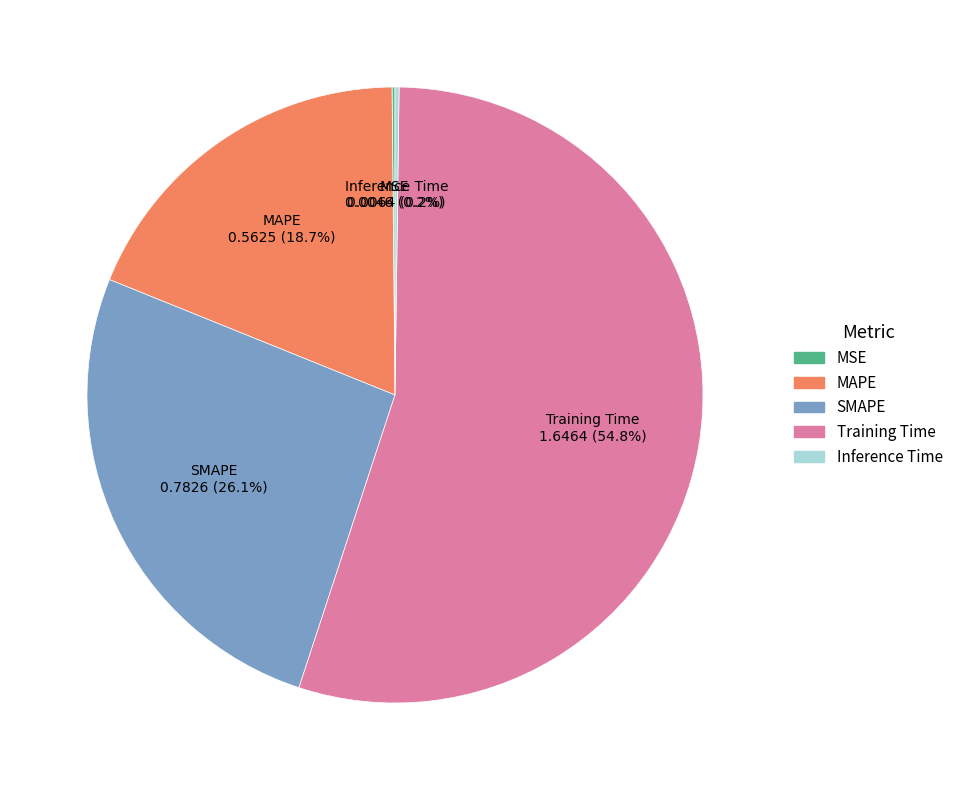

What is the largest slice in the pie chart?

Training Time